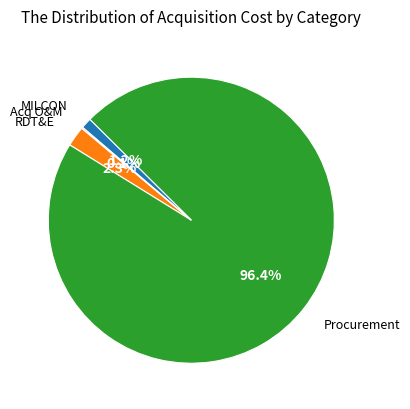

How much of the chart is everything except Procurement?

3.6%